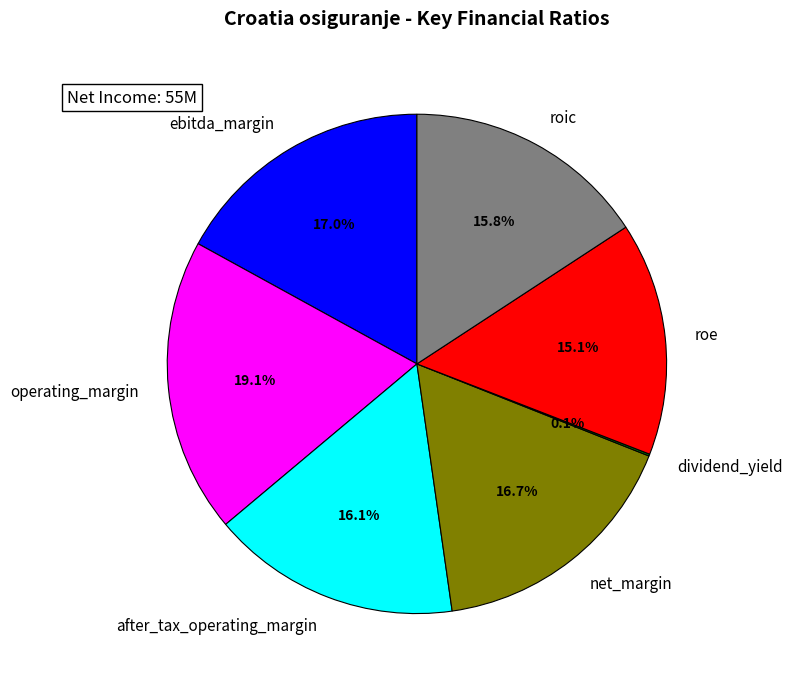

What is the largest slice in the pie chart?

operating_margin